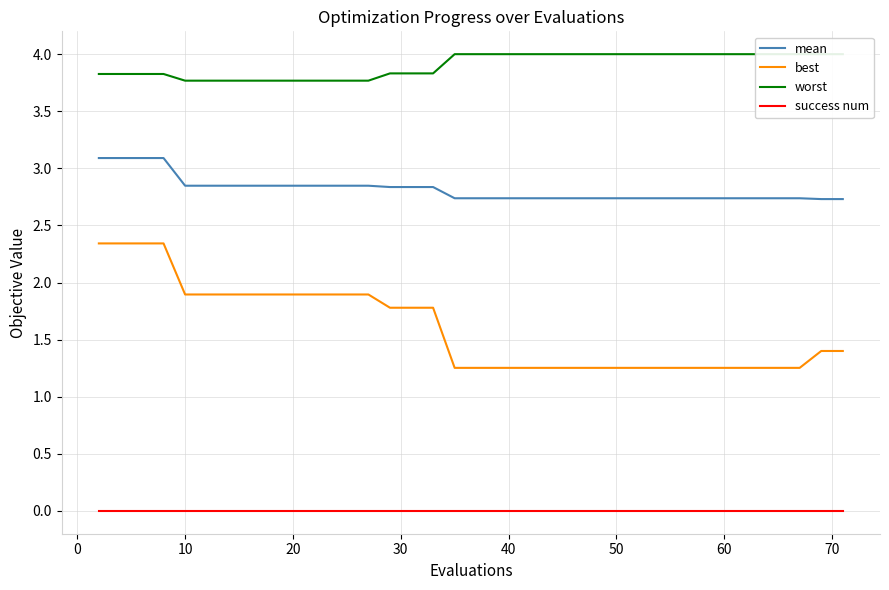

True or false: success num and mean intersect in this chart.

False